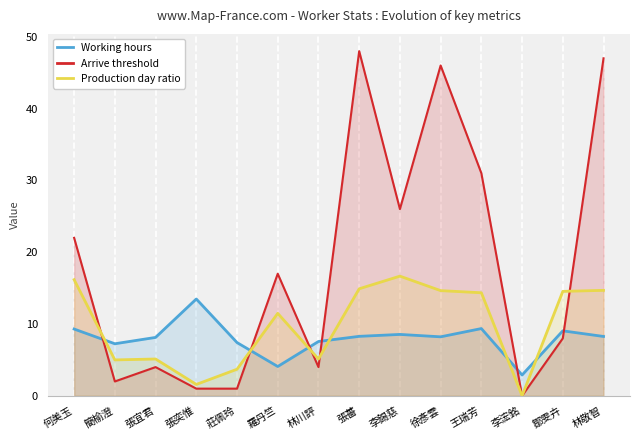

How many series are shown in this chart?

3